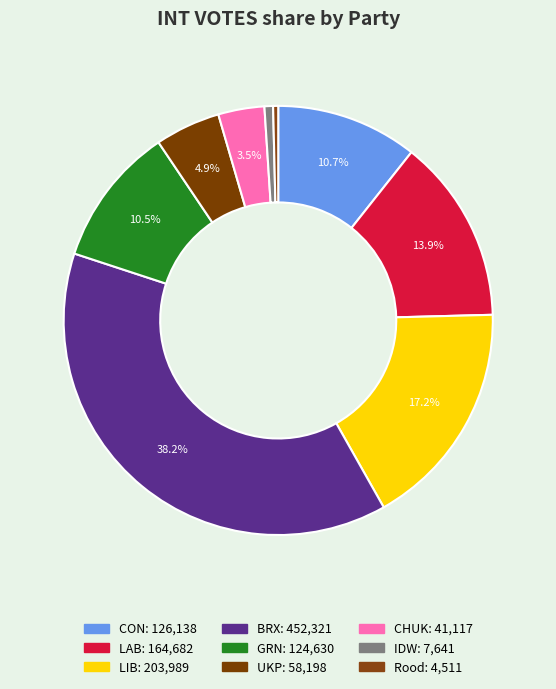

Is it true that UKP is 5% of the pie?

True